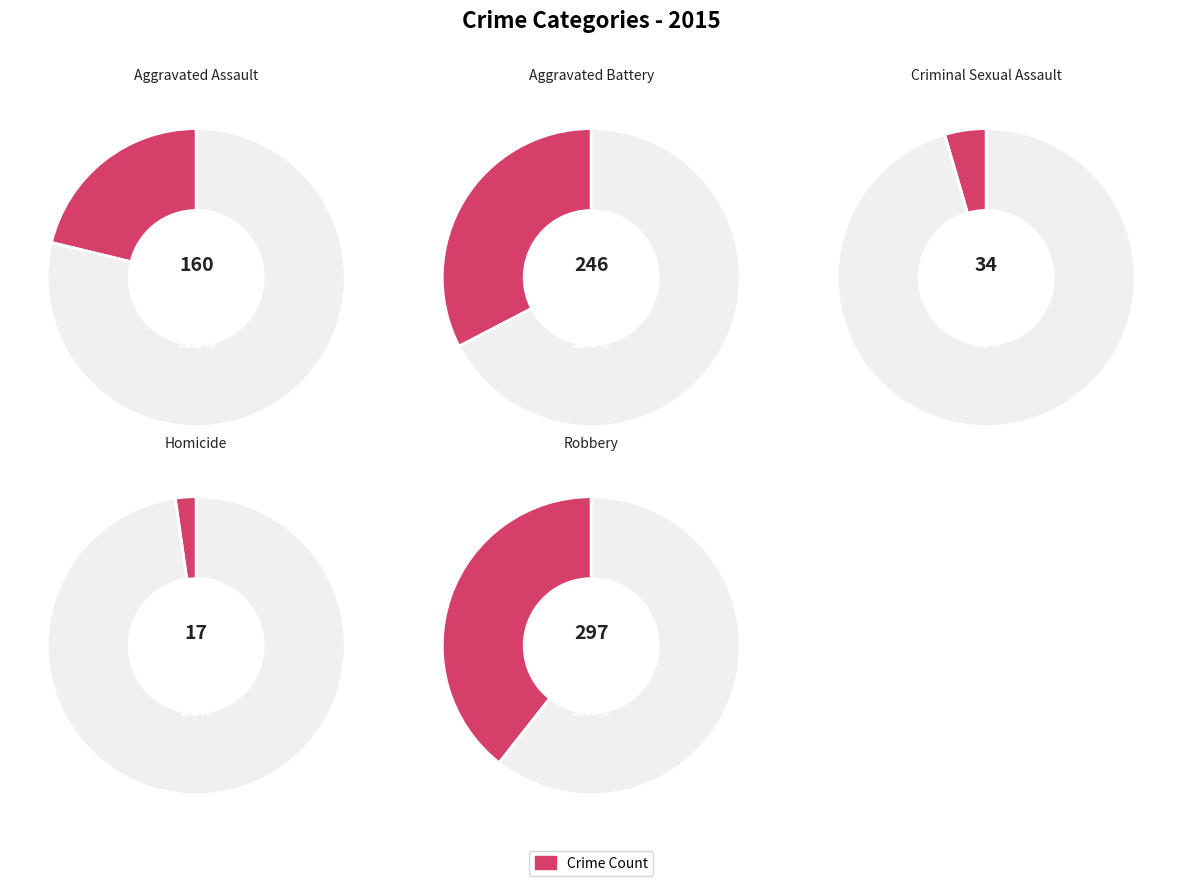

What percentage do Robbery and Aggravated Battery together represent?

72.0%